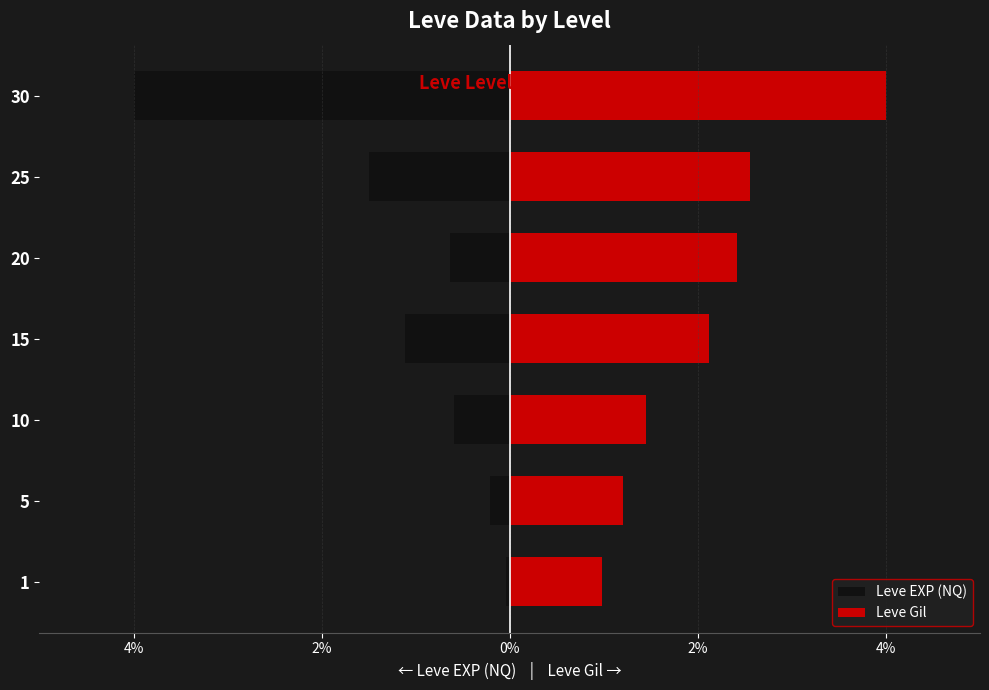

What is the difference between the Leve EXP (NQ) values at 10 and 15?

0.5